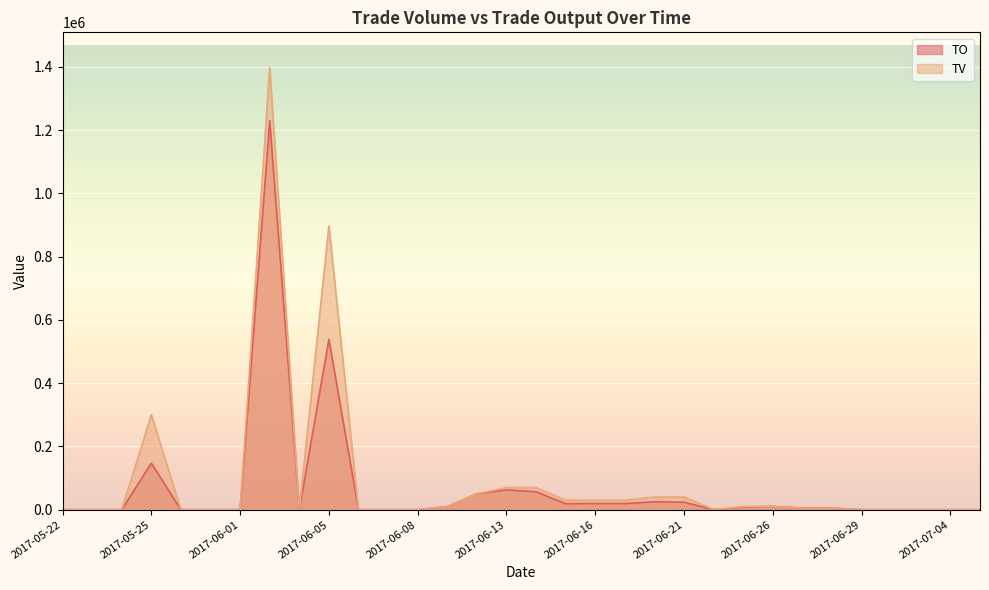

True or false: TV has more than 0 interior local peaks.

True